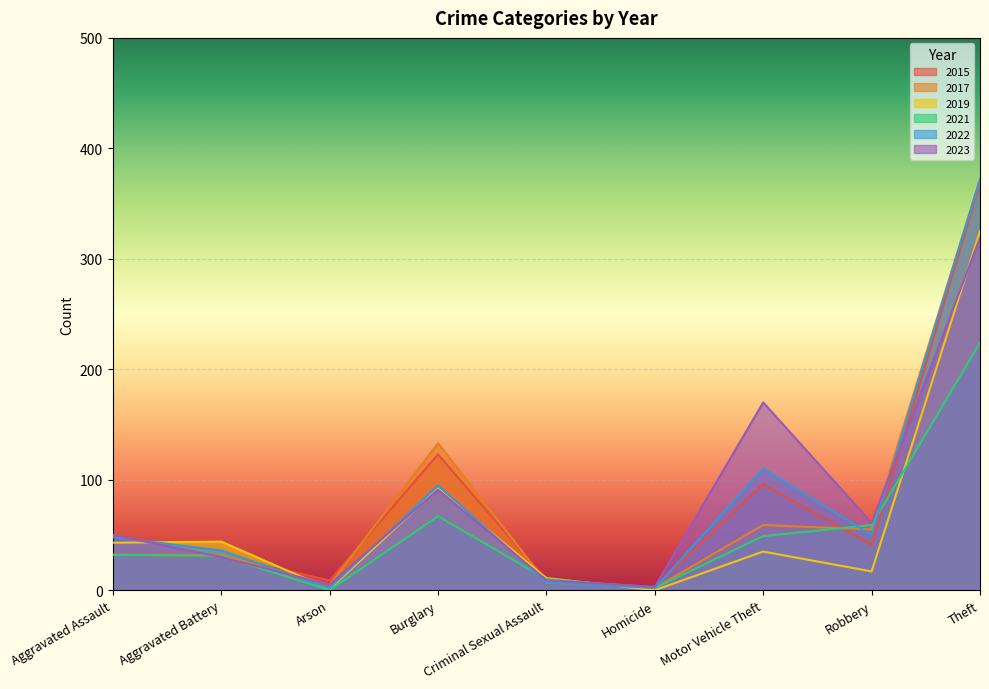

Where does the 2023 series first go above 50?

Burglary